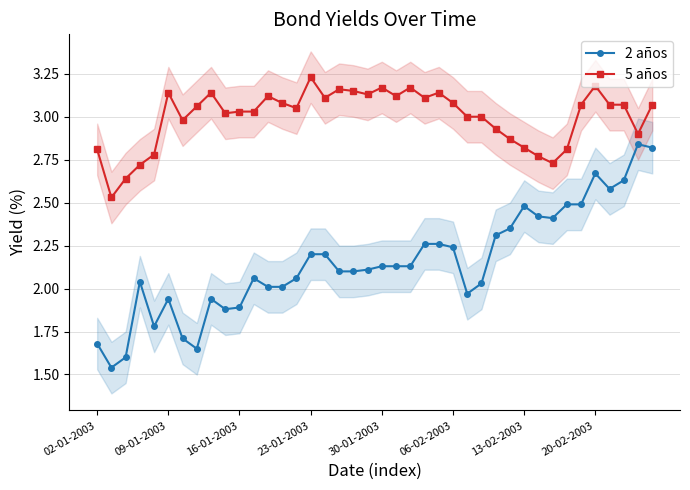

What is the maximum value for 5 años?

3.2